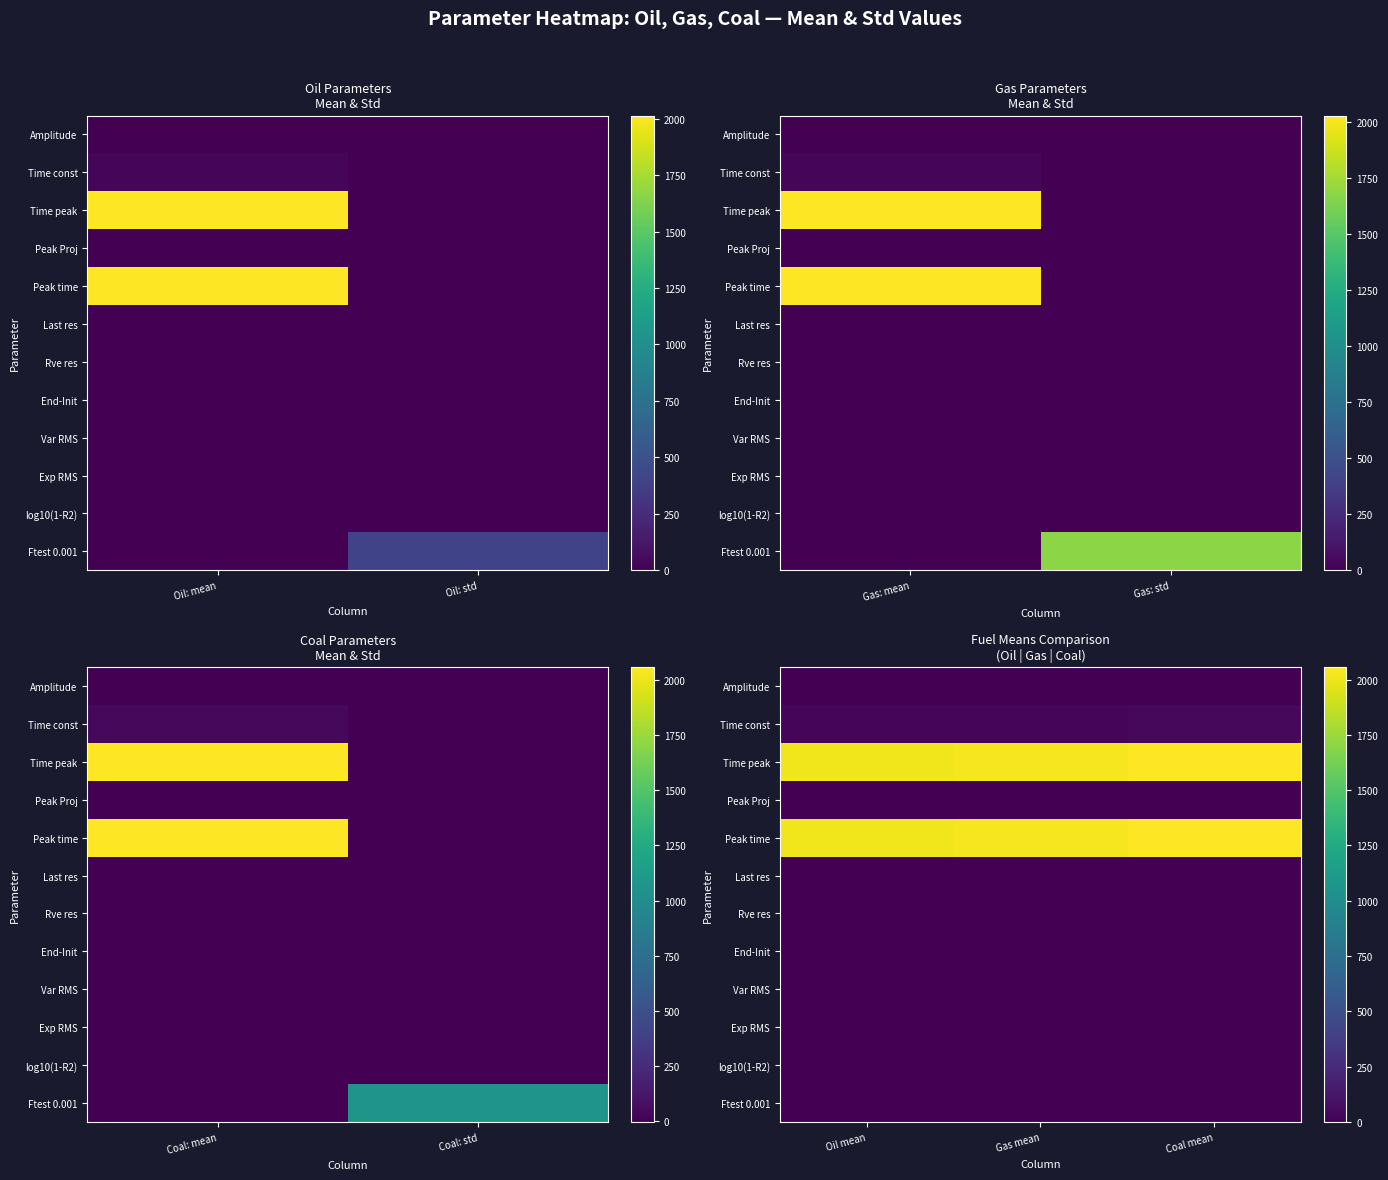

What is the greatest value displayed?

2056.5